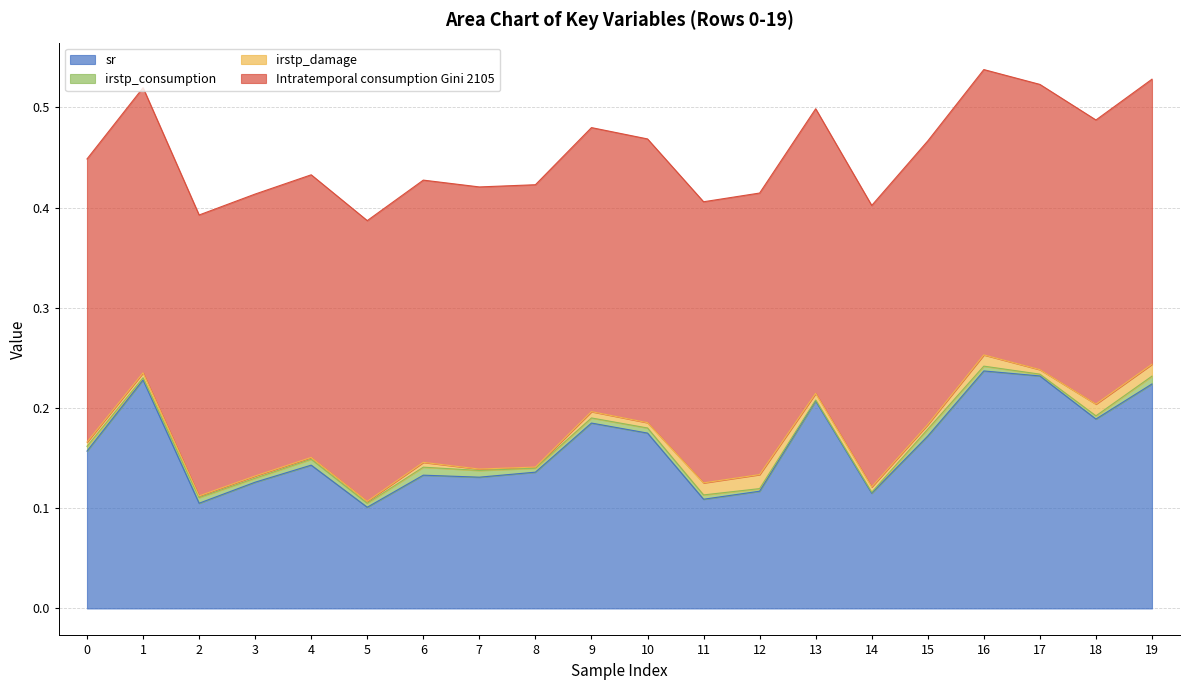

At which category does Intratemporal consumption Gini 2105 reach its first local peak?

1